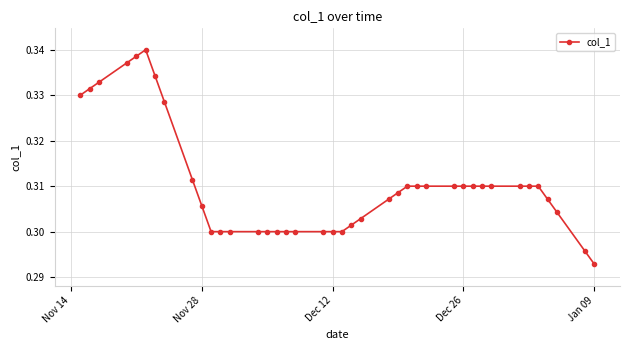

How many values are between 0 and 1?

40